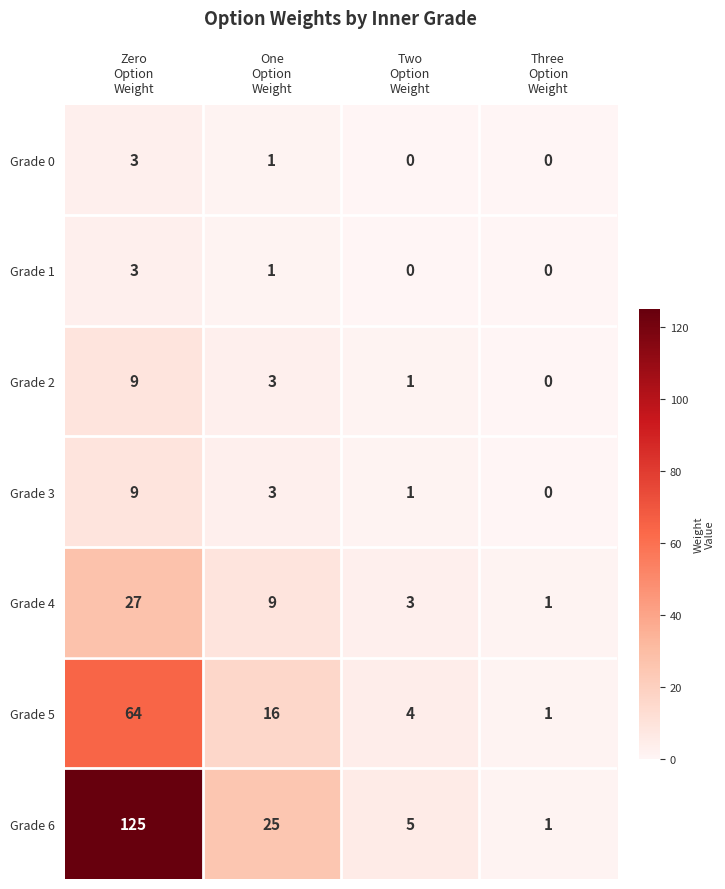

At how many categories does at least one series exceed 39?

1